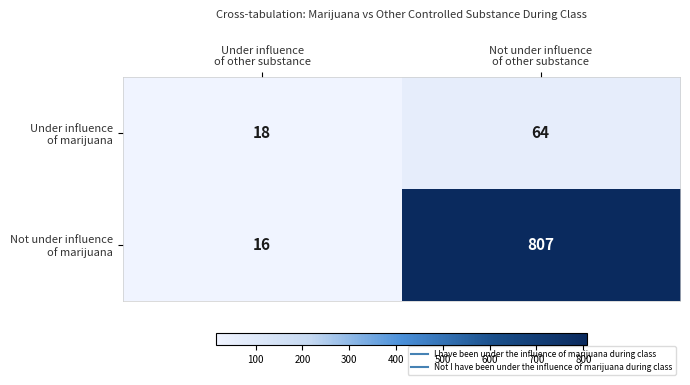

What is the smallest value displayed?

16